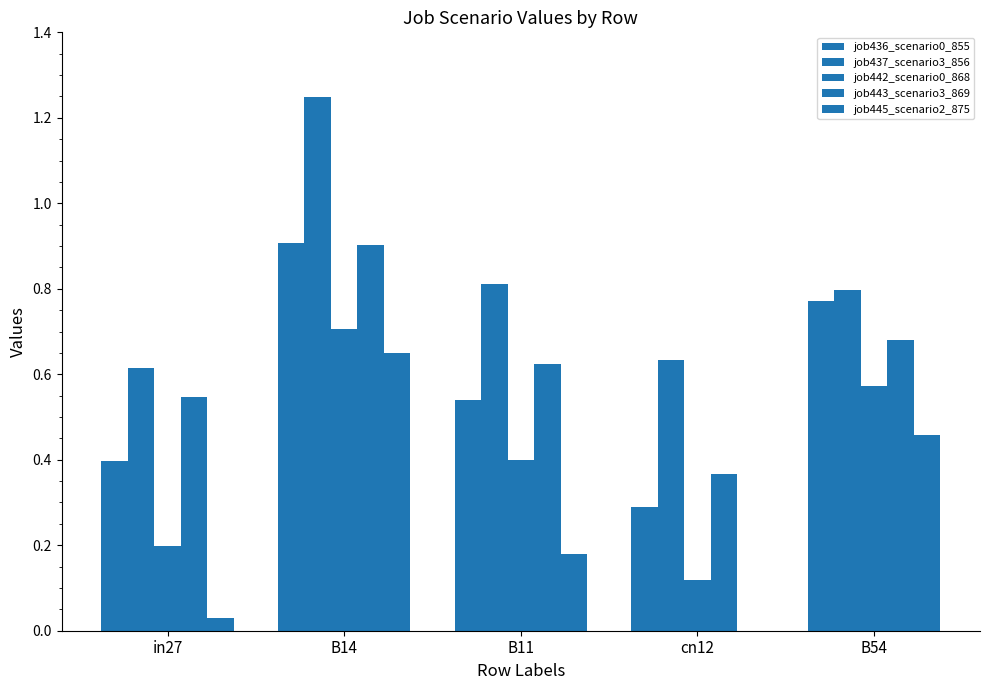

List the labels in order of job443_scenario3_869 value, largest first.

B14, B54, B11, in27, cn12